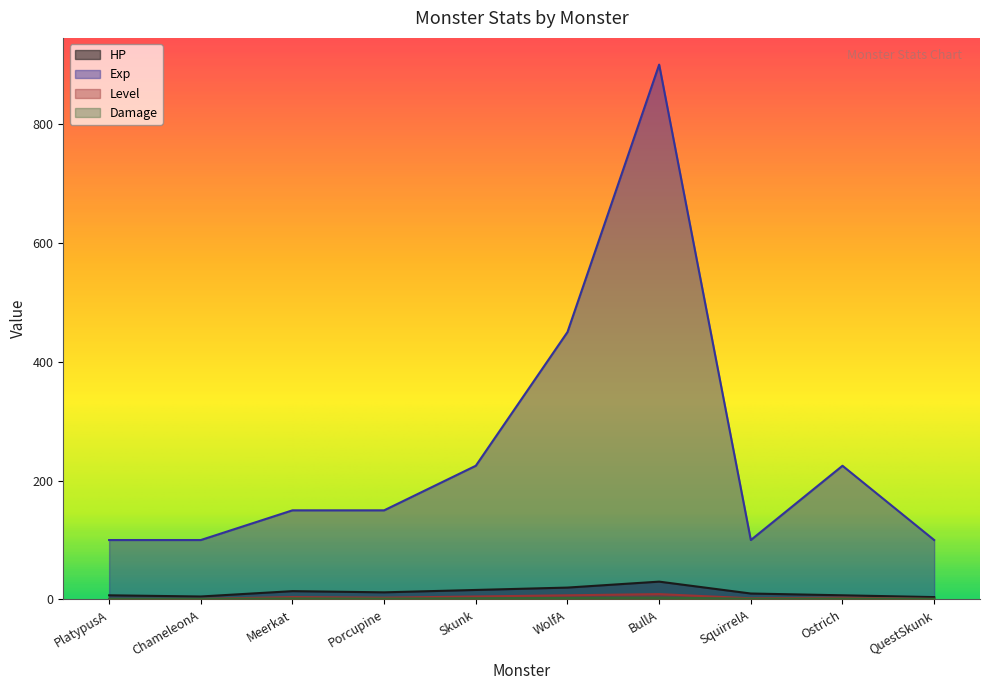

Where is Level nearest to the value 5?

Skunk